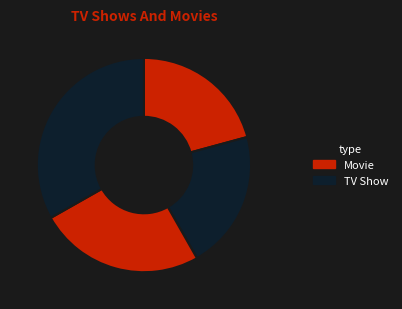

Count the number of slices in the pie.

4